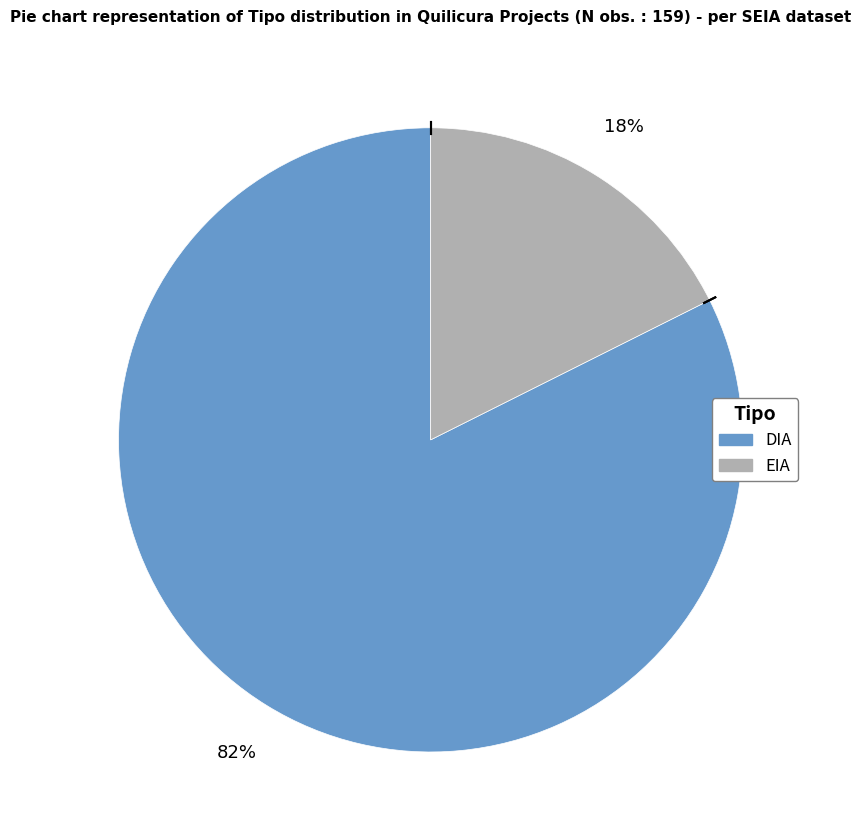

To the nearest percent, what is the combined percentage of EIA and DIA?

100%